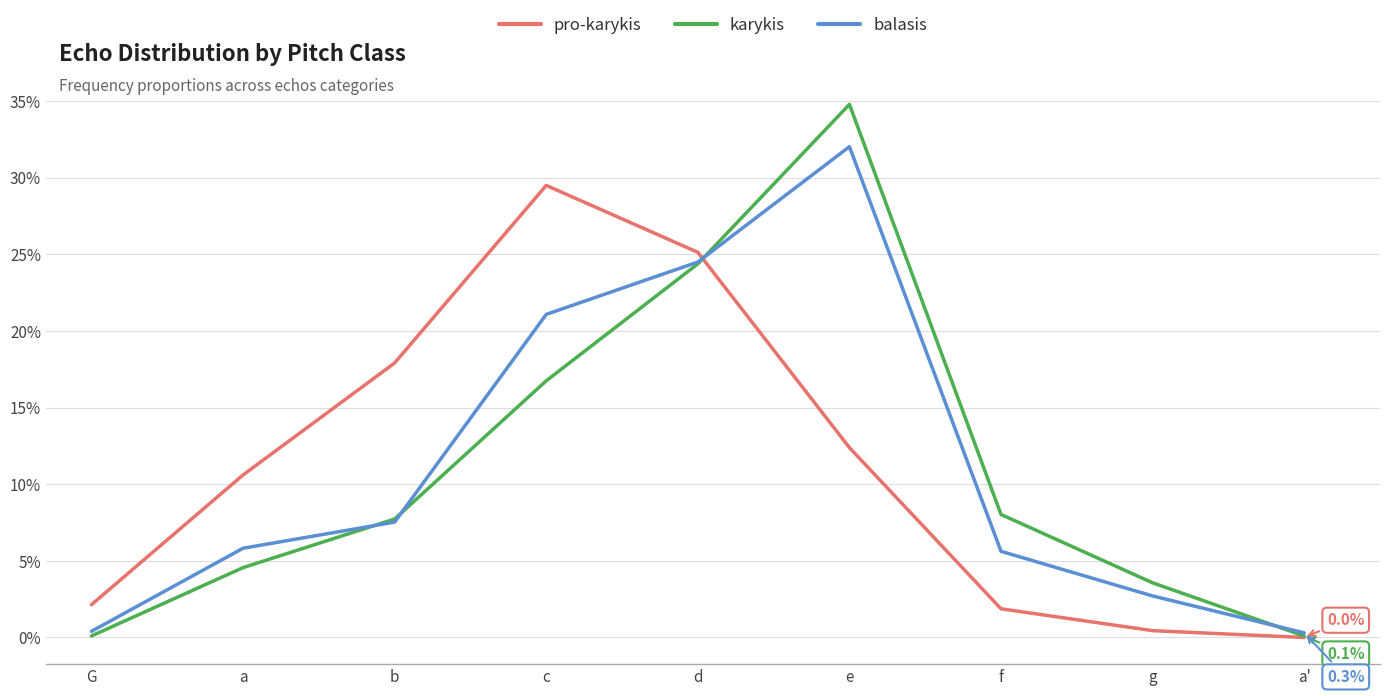

What are all the series names shown in the legend?

pro-karykis, karykis, balasis